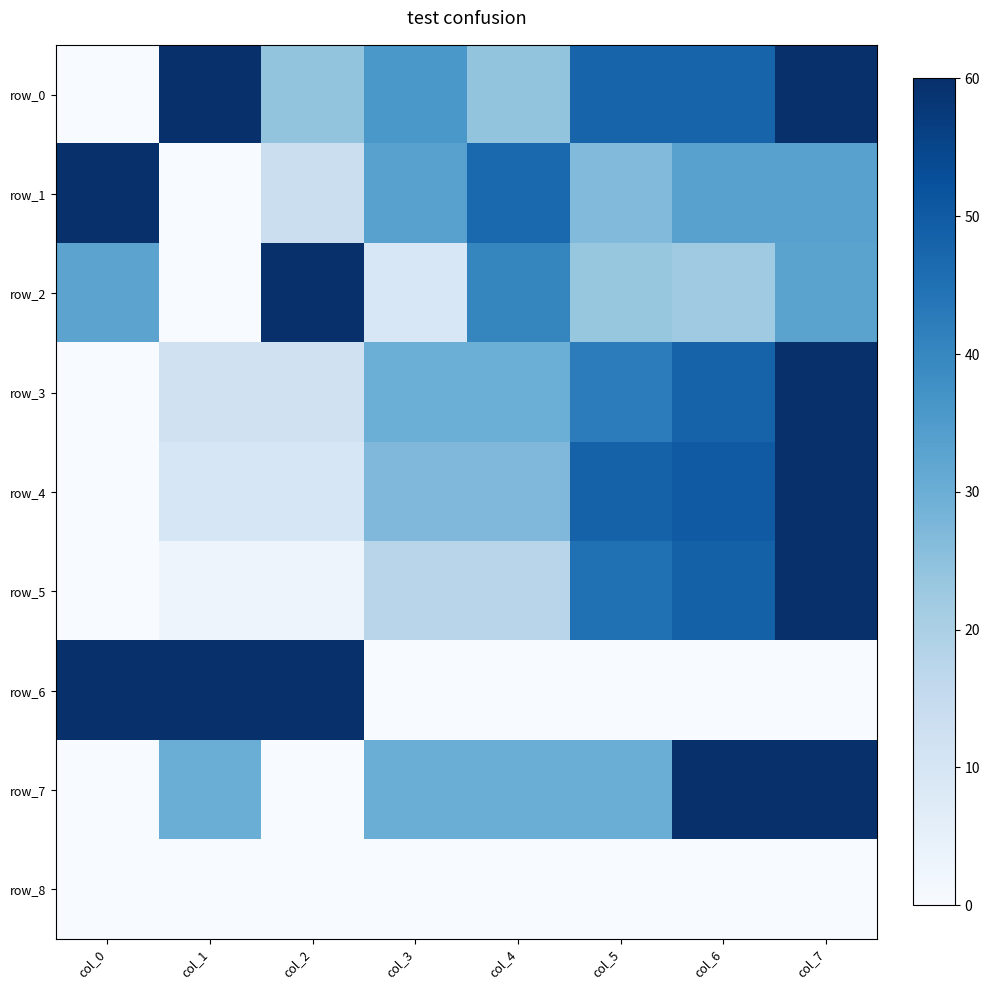

List the labels in order of row_0 value, largest first.

col_1, col_7, col_5, col_6, col_3, col_2, col_4, col_0